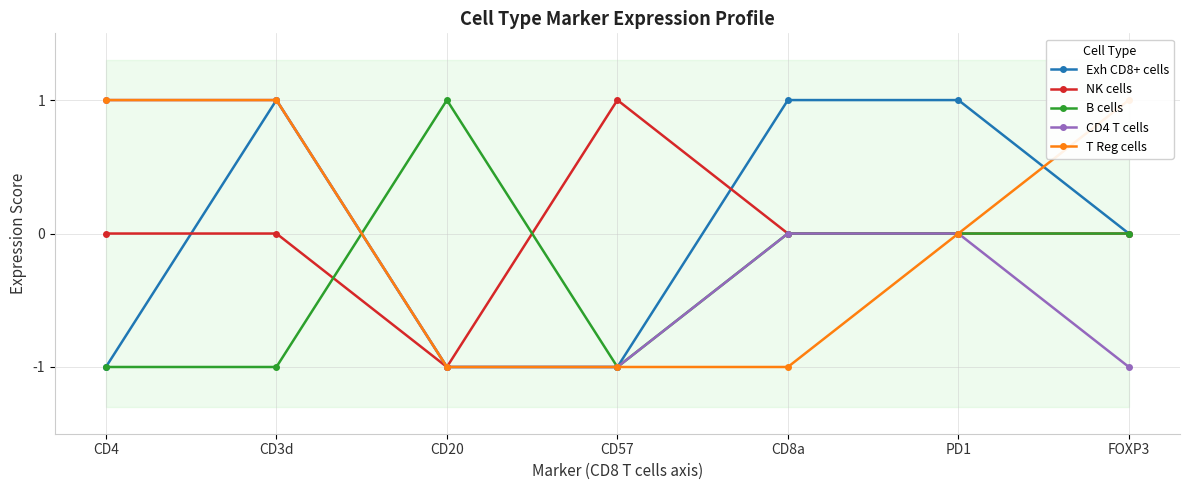

What are all the series names shown in the legend?

Exh CD8+ cells, NK cells, B cells, CD4 T cells, T Reg cells